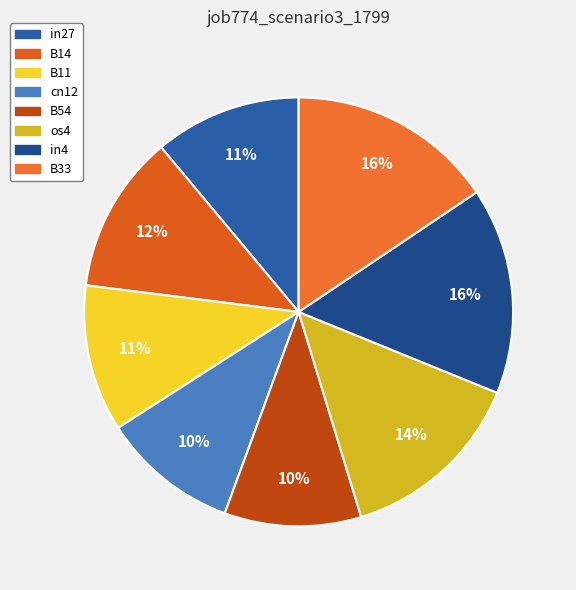

To the nearest percent, what percentage of the pie is in27?

11%